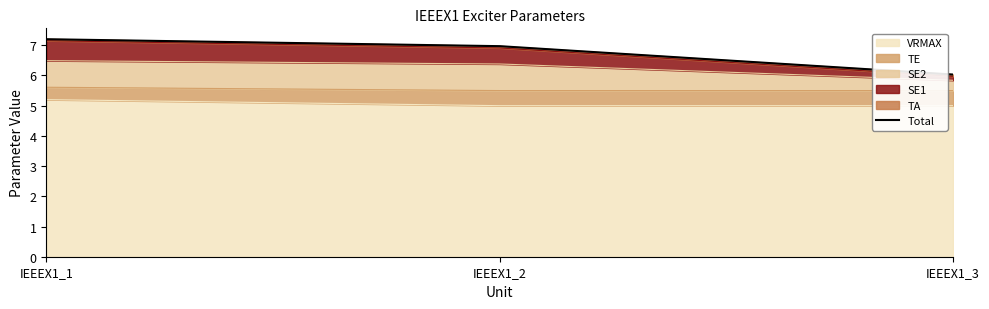

True or false: the data shows 6.0 at IEEEX1_3.

True